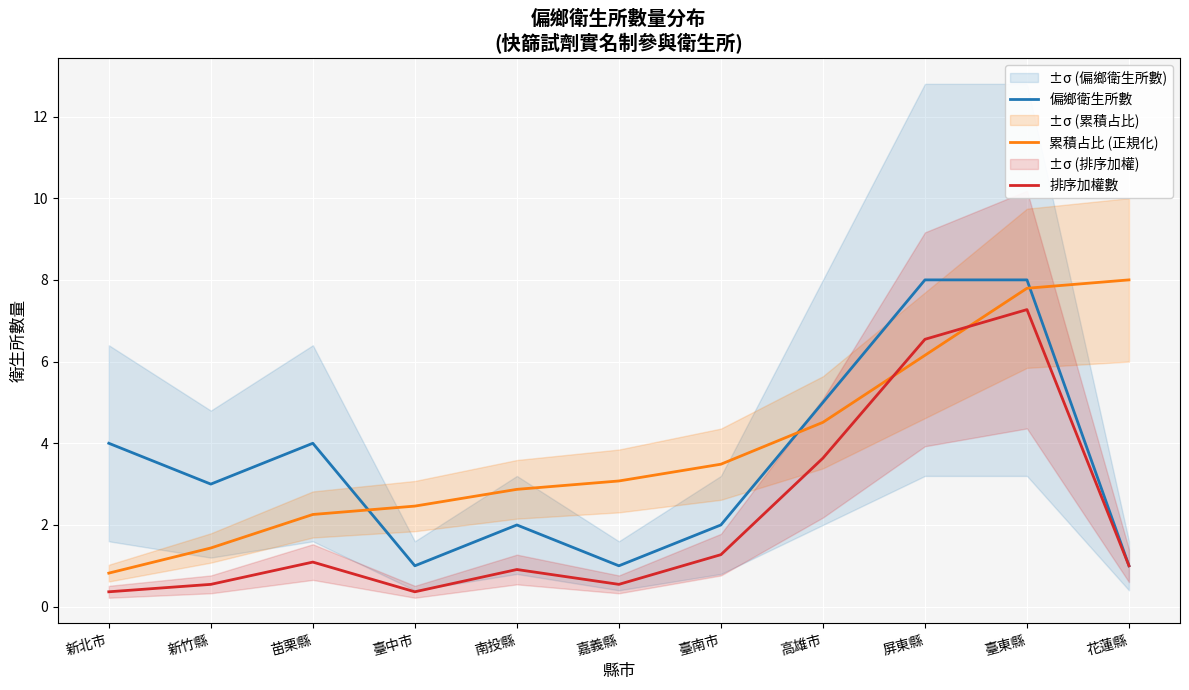

Reading left to right, what are all the values shown in this chart?

偏鄉衛生所數: 新北市=4.0	新竹縣=3.0	苗栗縣=4.0	臺中市=1.0	南投縣=2.0	嘉義縣=1.0	臺南市=2.0	高雄市=5.0	屏東縣=8.0	臺東縣=8.0	花蓮縣=1.0
累積占比 (正規化): 新北市=0.8	新竹縣=1.4	苗栗縣=2.3	臺中市=2.5	南投縣=2.9	嘉義縣=3.1	臺南市=3.5	高雄市=4.5	屏東縣=6.2	臺東縣=7.8	花蓮縣=8.0
排序加權數: 新北市=0.4	新竹縣=0.5	苗栗縣=1.1	臺中市=0.4	南投縣=0.9	嘉義縣=0.5	臺南市=1.3	高雄市=3.6	屏東縣=6.5	臺東縣=7.3	花蓮縣=1.0